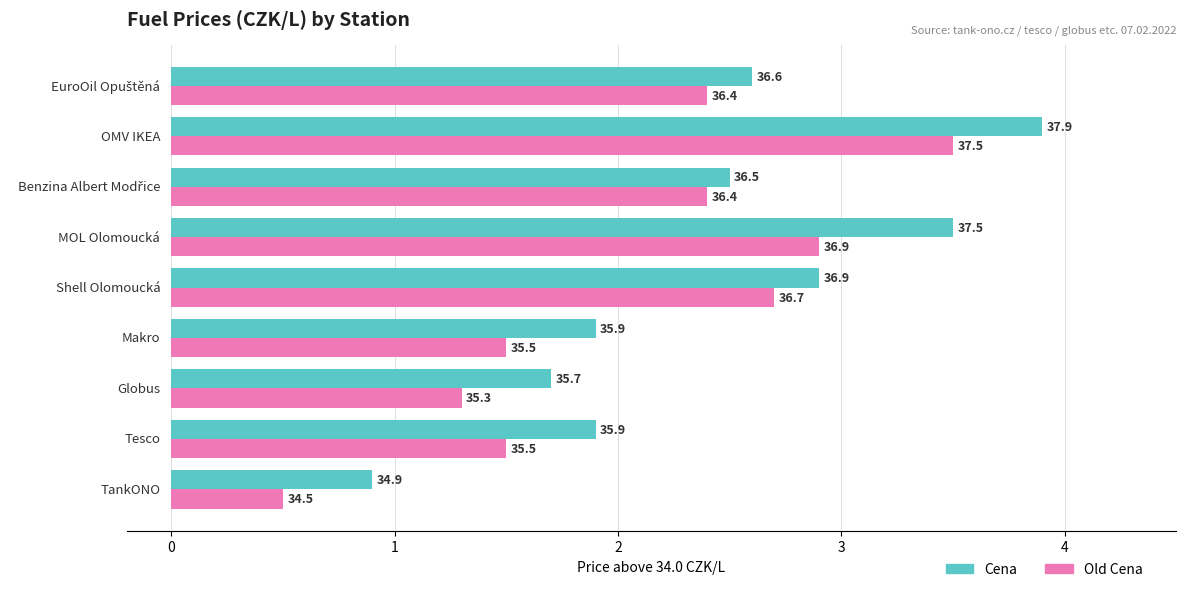

What is the average value of the Cena series?

2.4